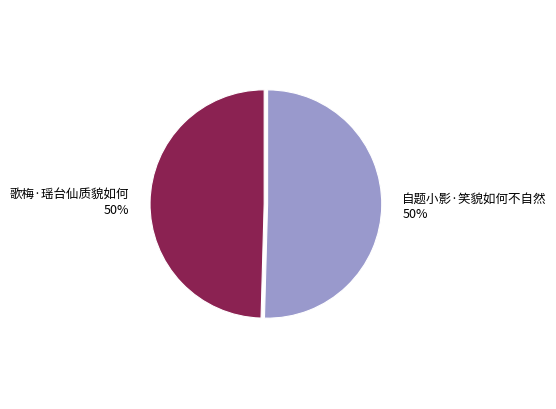

To the nearest percent, what percentage of the pie is 自题小影·笑貌如何不自然?

50%